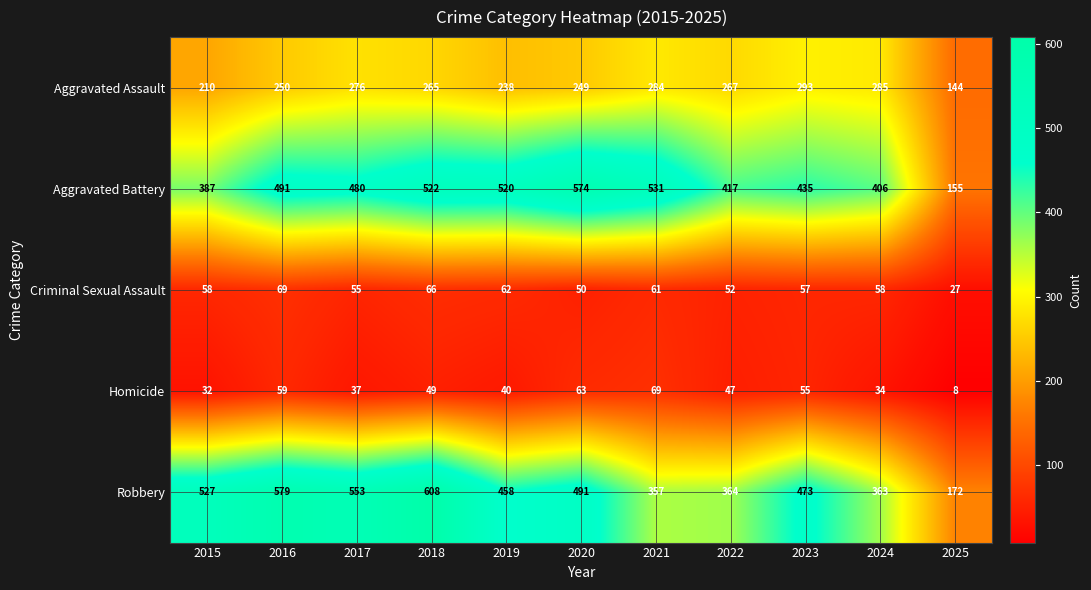

Which label corresponds to the smallest value in the chart?

2025